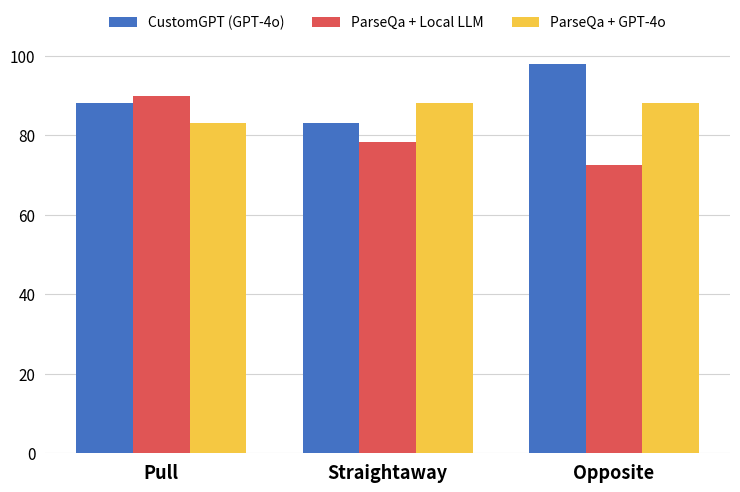

Between Straightaway and Opposite, which series saw the biggest shift?

CustomGPT (GPT-4o)